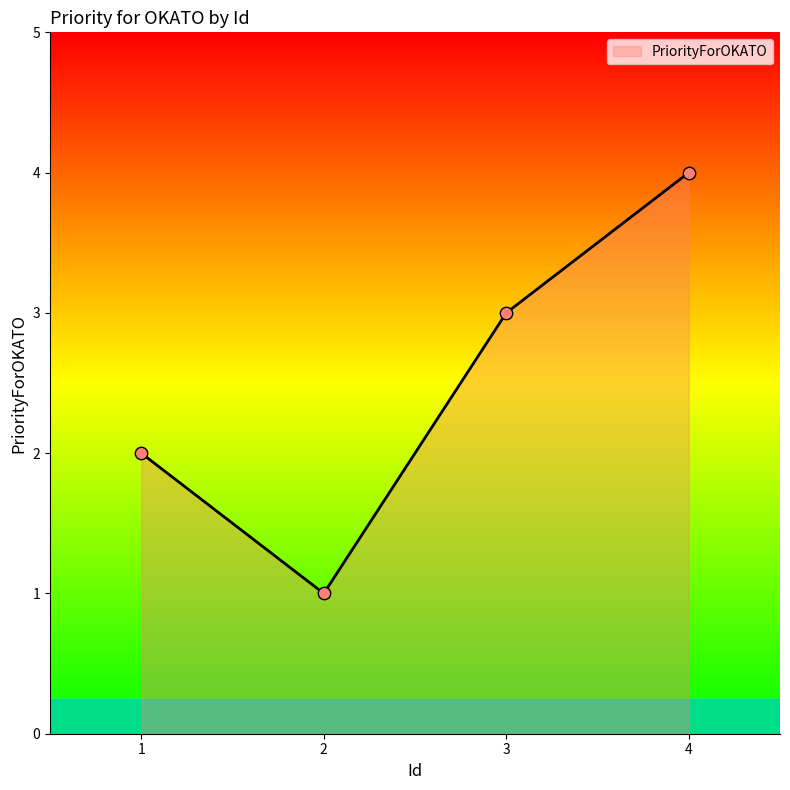

What is the ratio of the value at 1 to the value at 4?

0.5